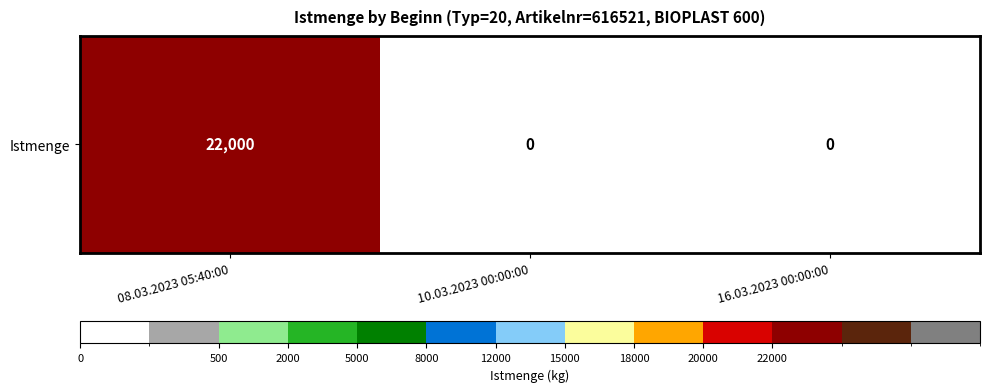

Rank the categories by value from lowest to highest.

10.03.2023 00:00:00, 16.03.2023 00:00:00, 08.03.2023 05:40:00